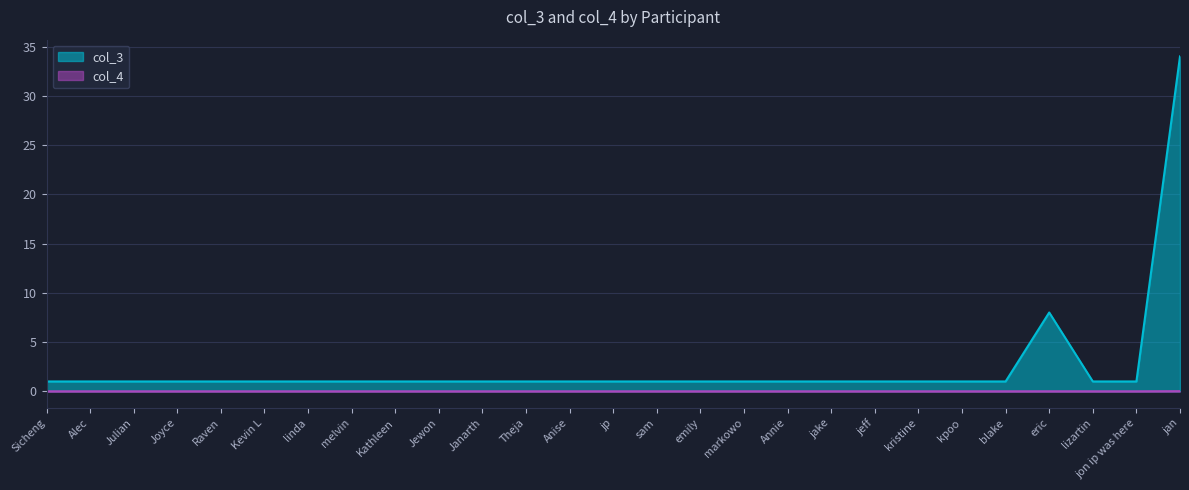

At which label is col_4 closest to 0?

Sicheng